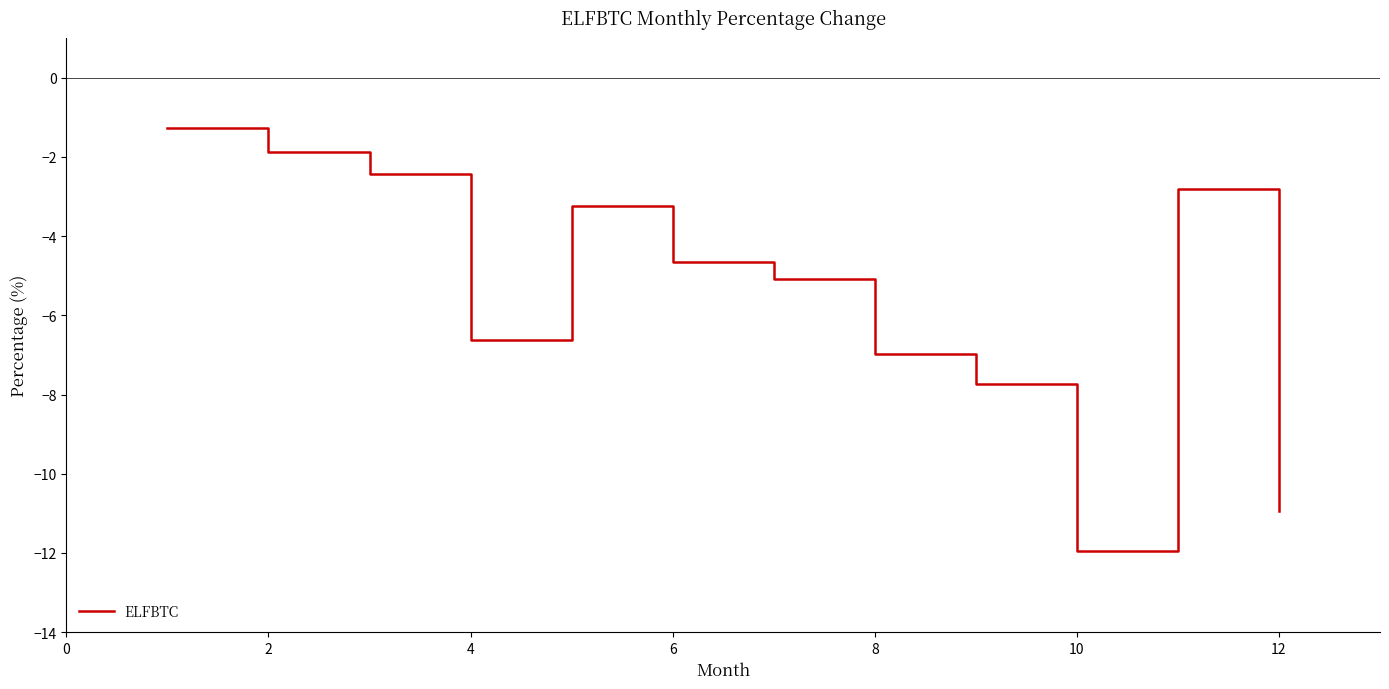

What is the maximum value shown in the chart?

-1.3